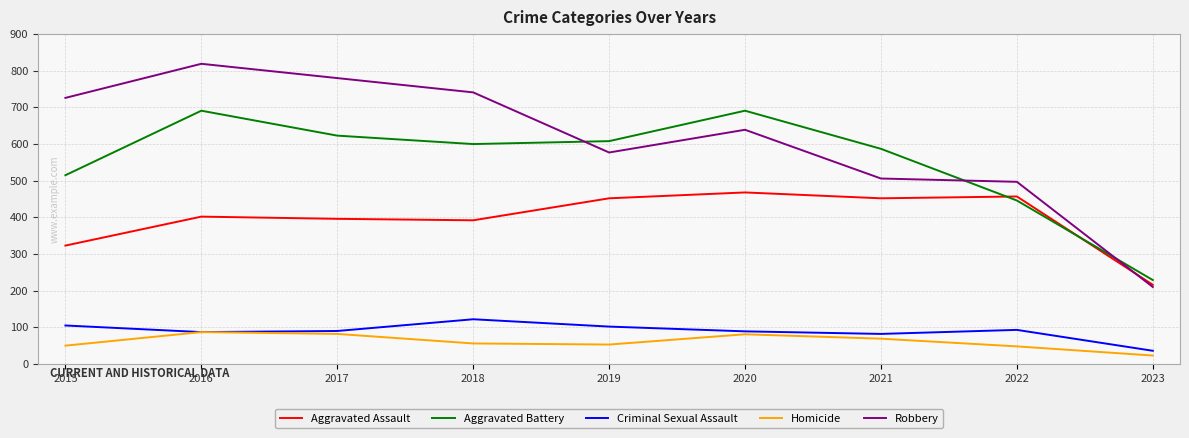

At which label does Criminal Sexual Assault reach its peak?

2018